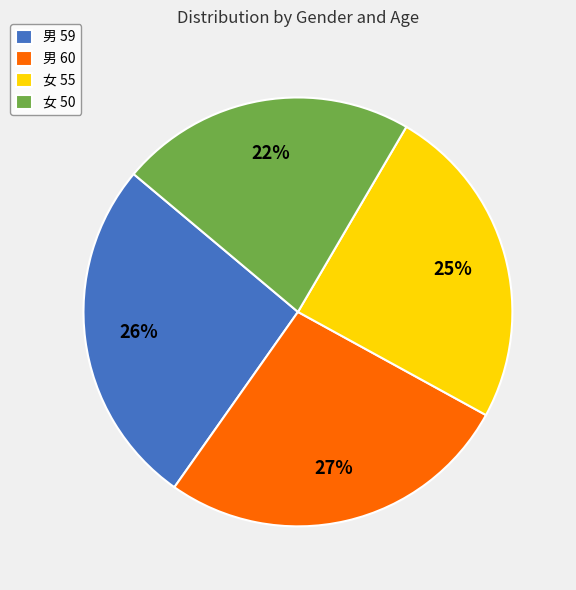

To the nearest percent, what is the combined percentage of 男 60 and 男 59?

53%